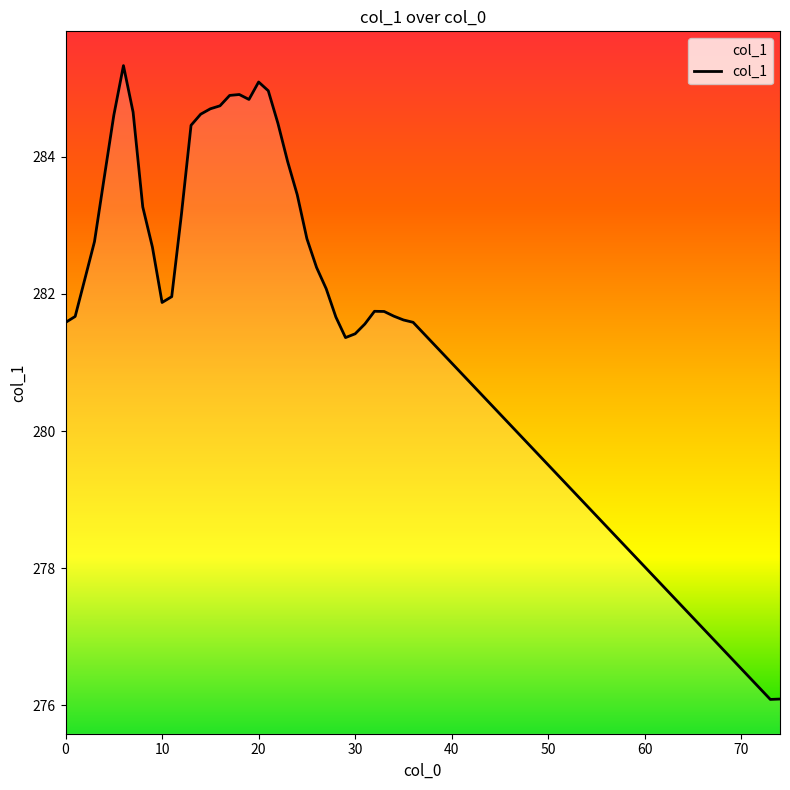

What is the minimum value shown in the chart?

276.1